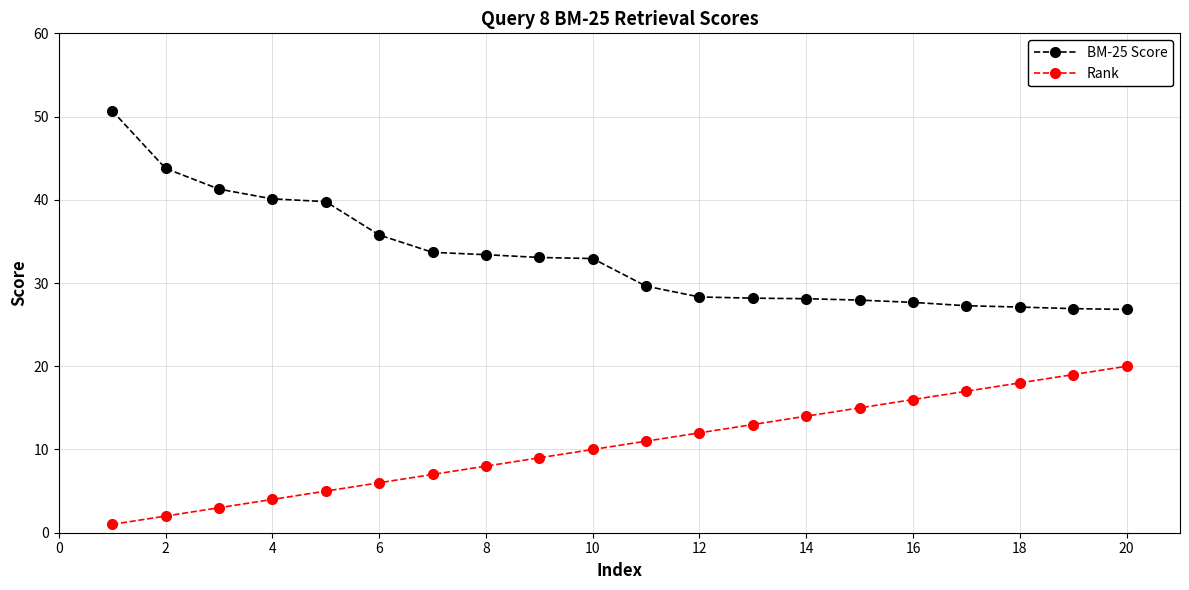

At how many categories does at least one series exceed 23?

20